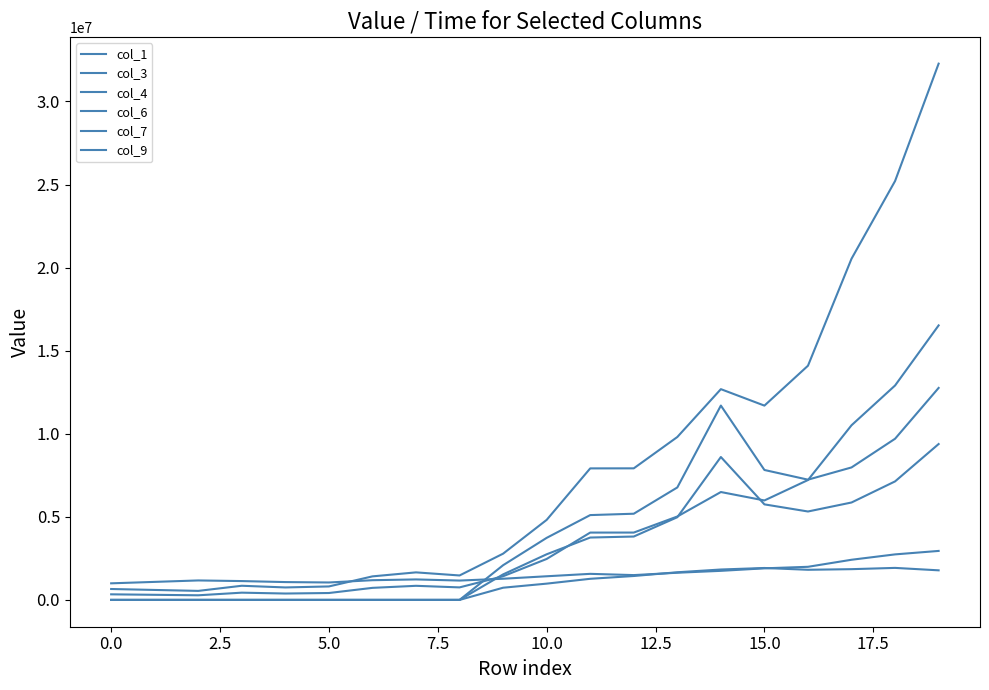

How many lines are shown in the chart?

6